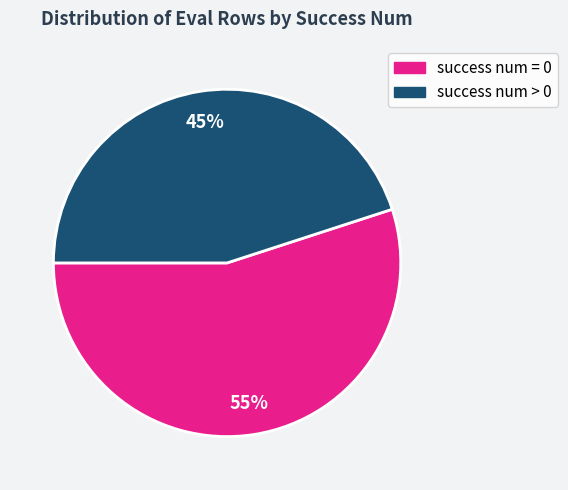

To the nearest percent, what is the combined percentage of success num = 0 and success num > 0?

100%